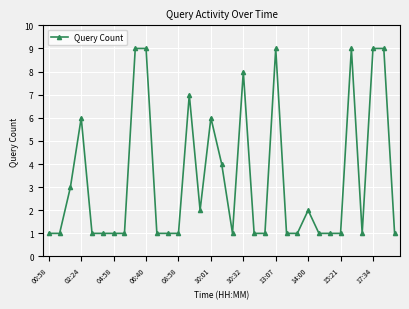

What is the greatest value displayed?

9